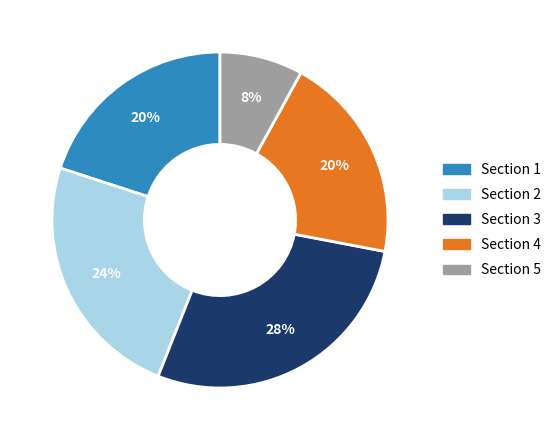

Which category has the biggest portion of the pie?

Section 3